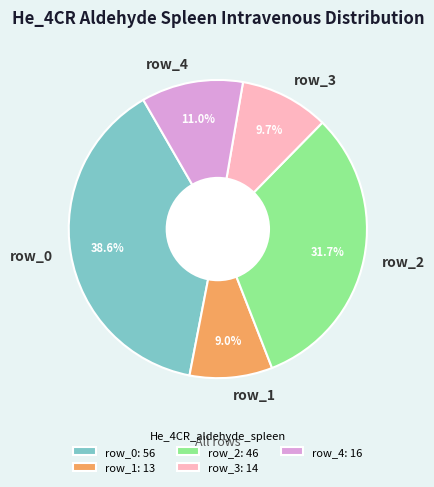

To the nearest percent, what percentage of the pie is row_0?

39%